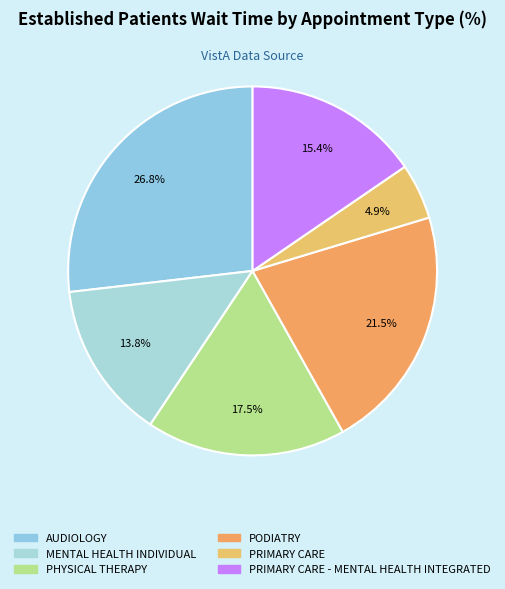

Is there a majority slice in this chart?

No